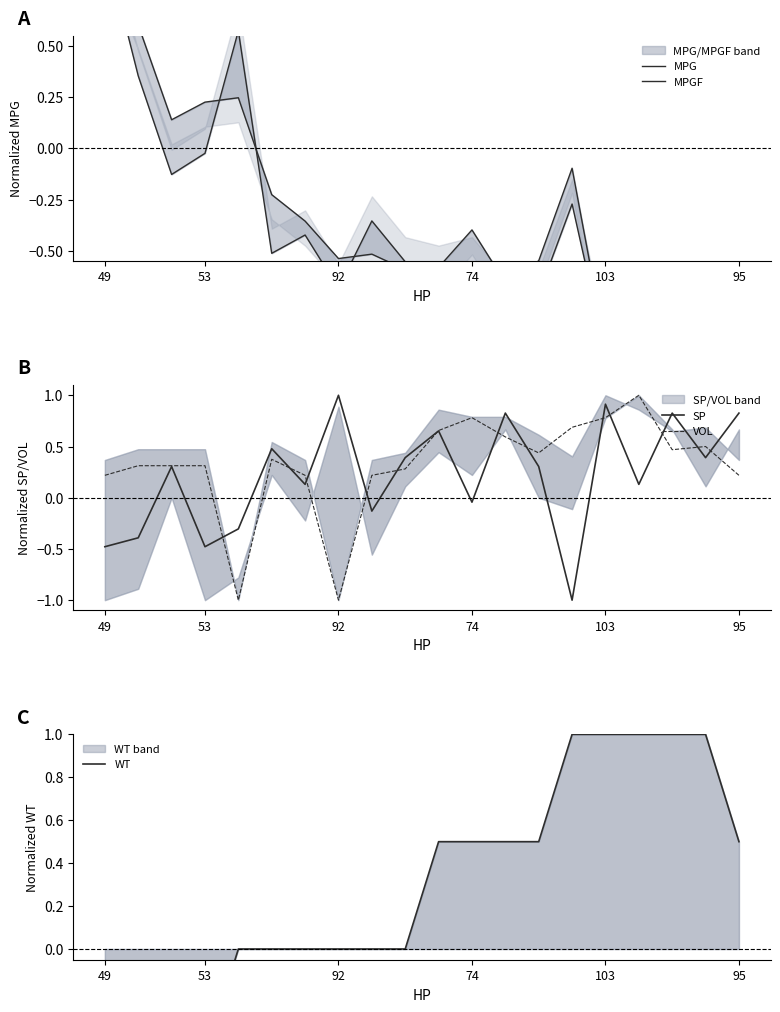

How many lines are shown in the chart?

5